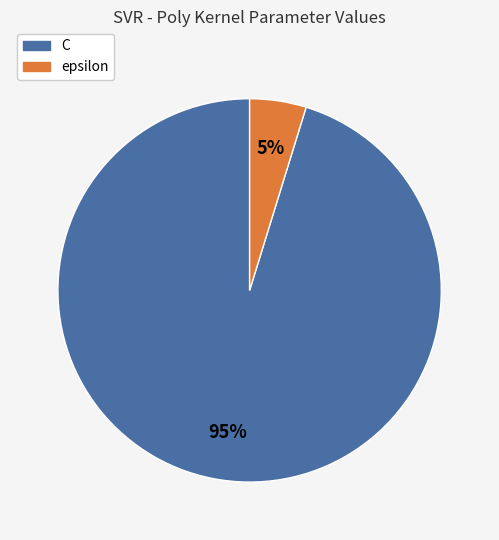

Rank the categories by value from lowest to highest.

epsilon, C